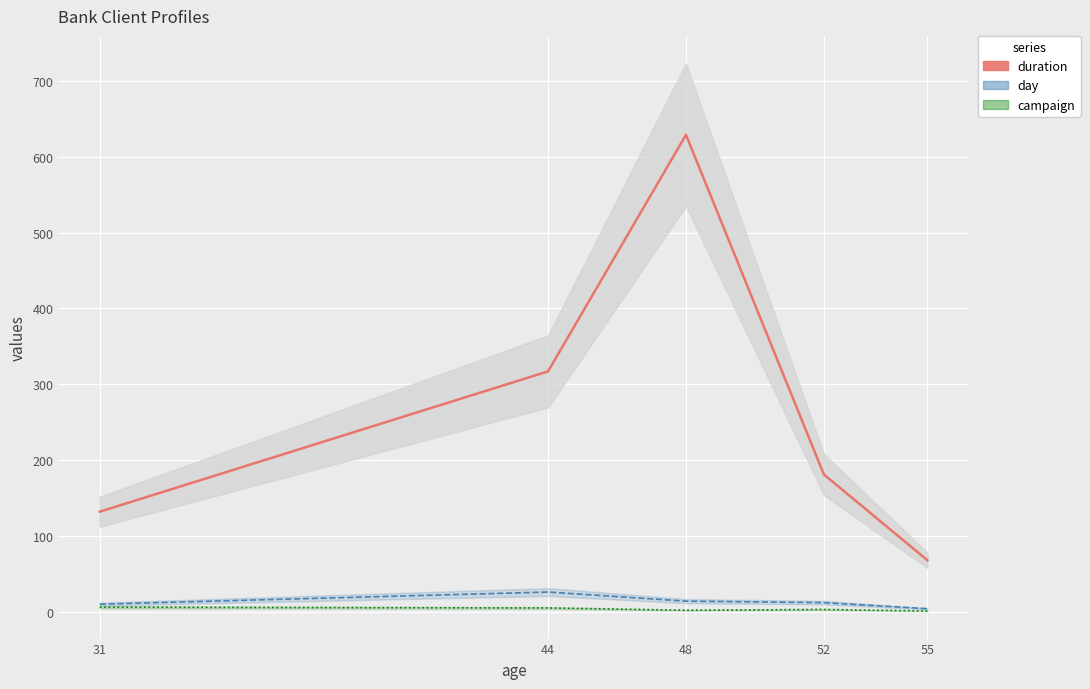

Rank the categories by duration_line value from highest to lowest.

48, 44, 52, 31, 55